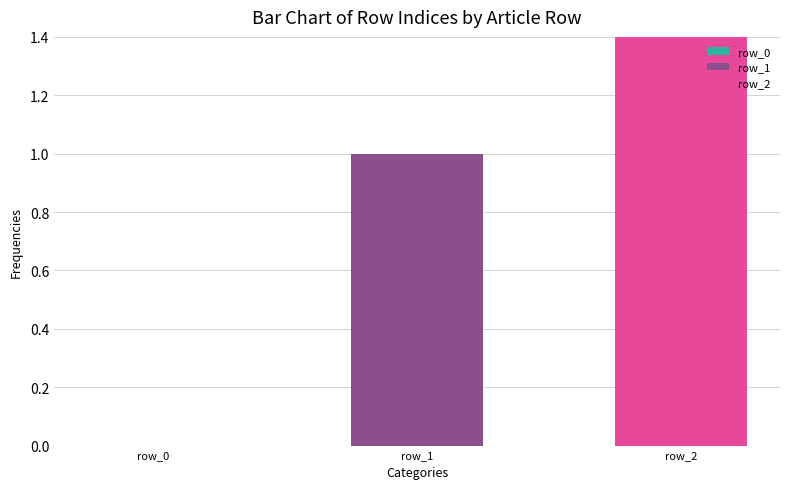

Count the number of categories in the chart.

3